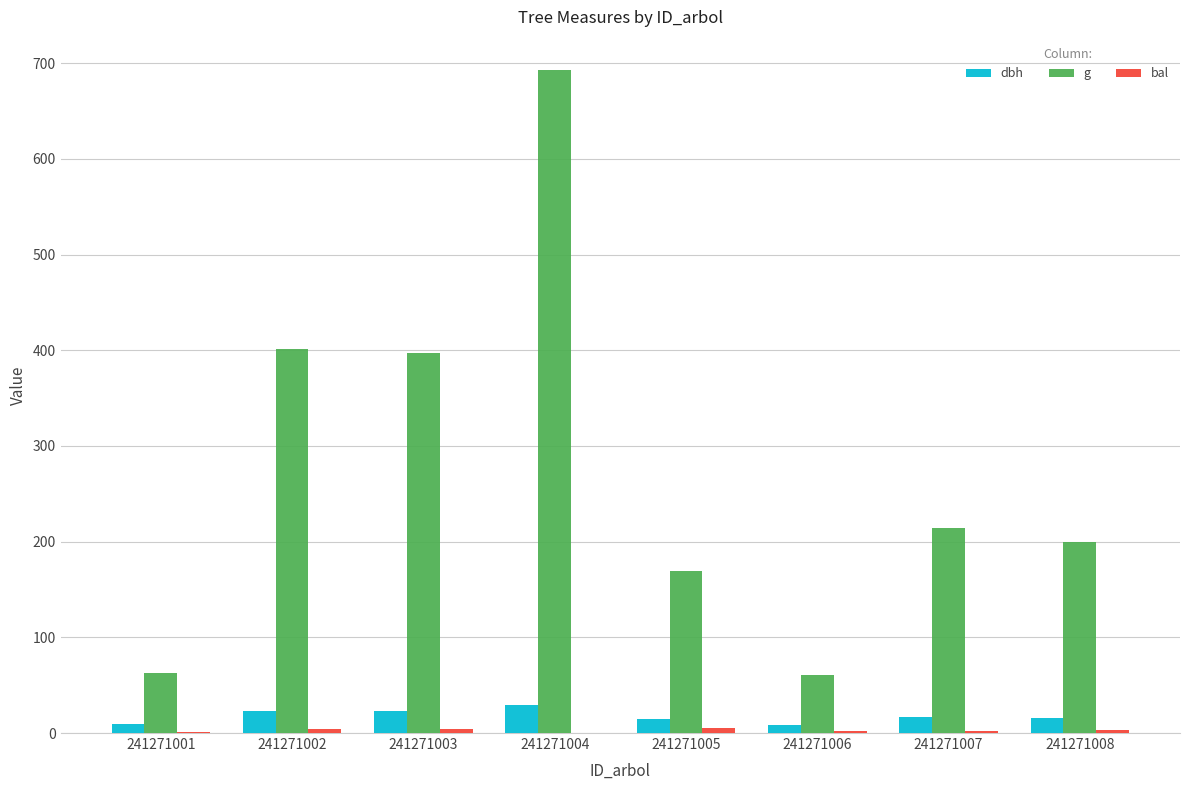

Count the number of categories in the chart.

8